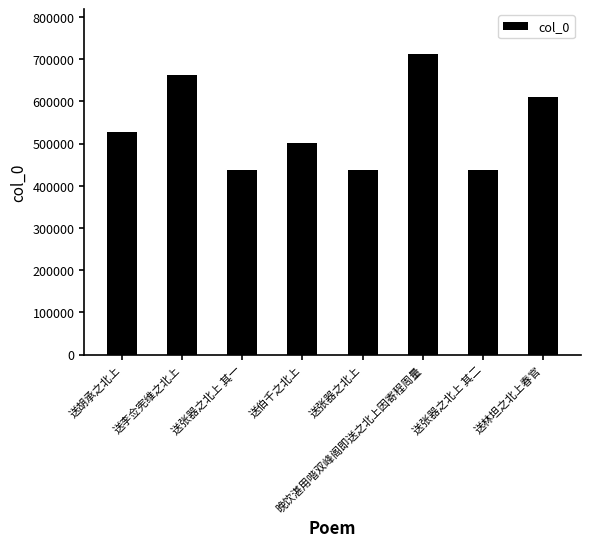

What is the difference between the second highest and second lowest values?

227346